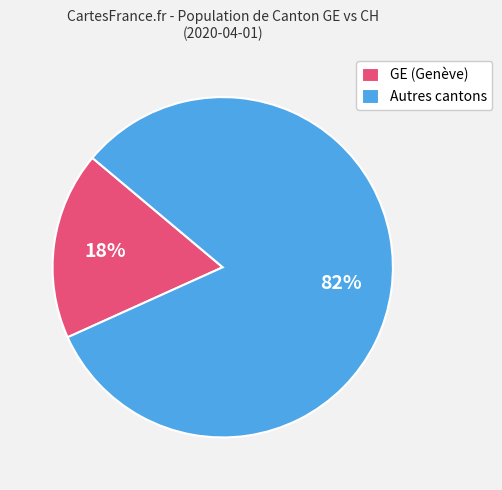

Rank the categories by value from lowest to highest.

GE (Genève), Autres cantons